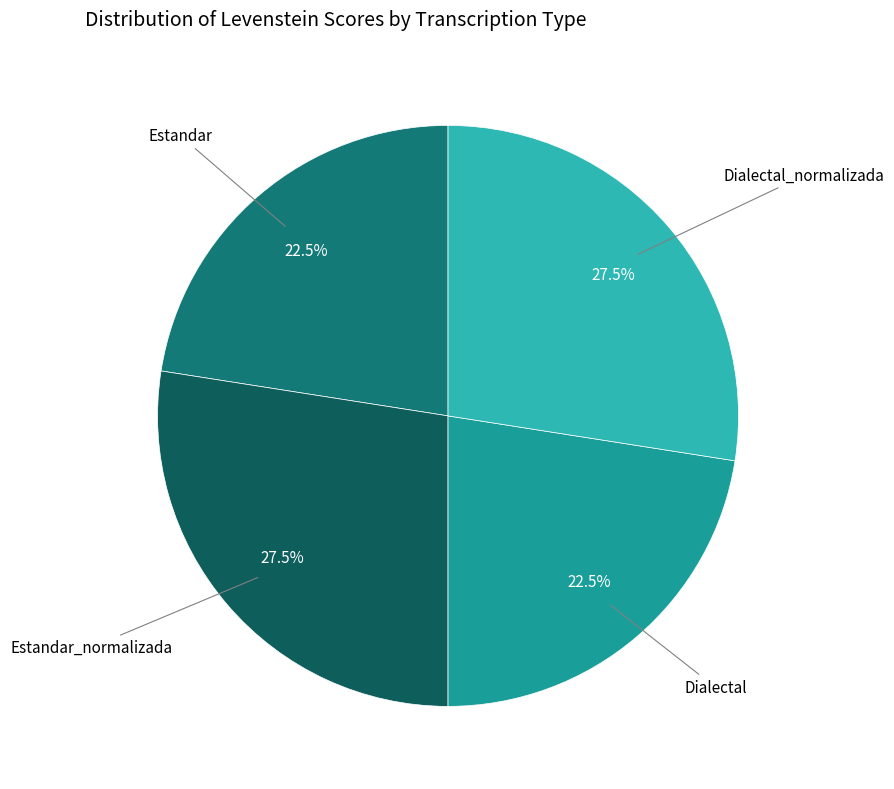

Is there a majority slice in this chart?

No